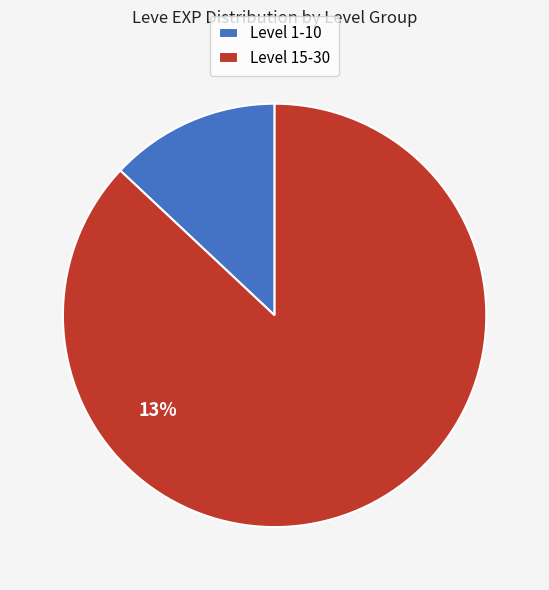

Do 10 and 5 together represent more than half of the pie?

No